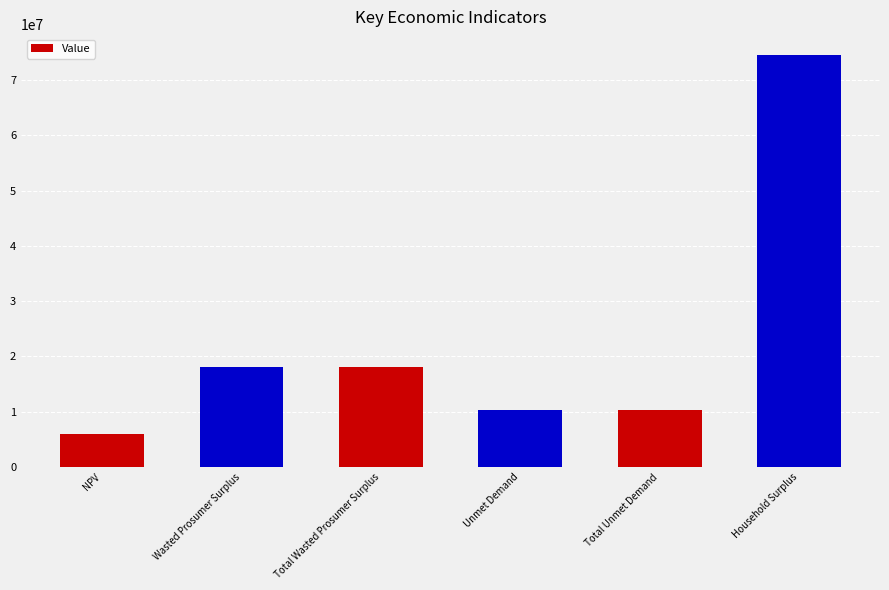

What is the label of the 1st bar from the left?

NPV